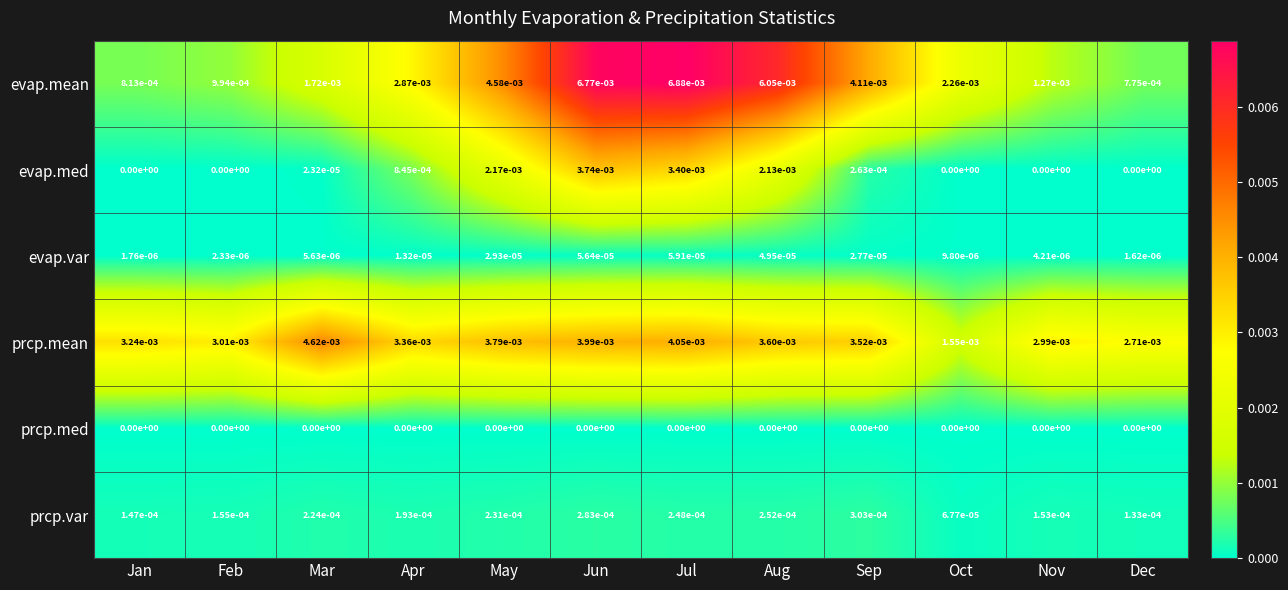

At Jul, list the series in order from smallest to largest.

prcp.med, evap.var, prcp.var, evap.med, prcp.mean, evap.mean